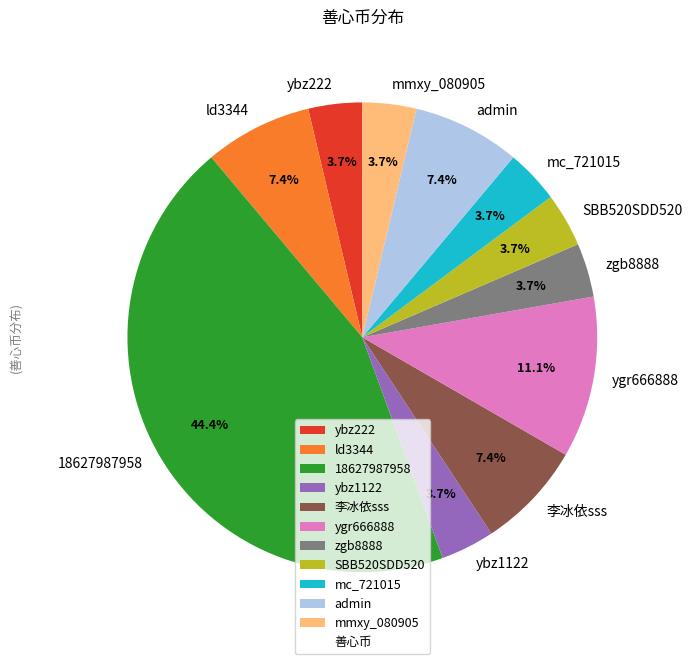

What percentage is the mc_721015 slice, to the nearest percent?

4%